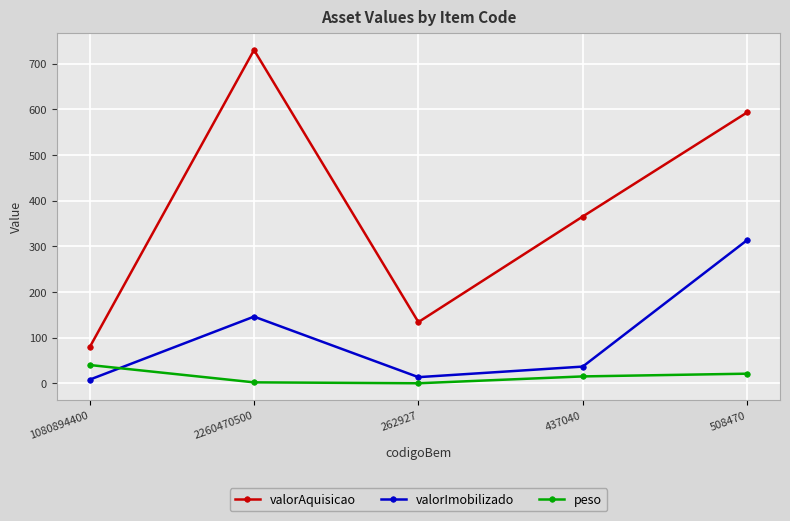

Is this an area chart (filled region under the line)?

No